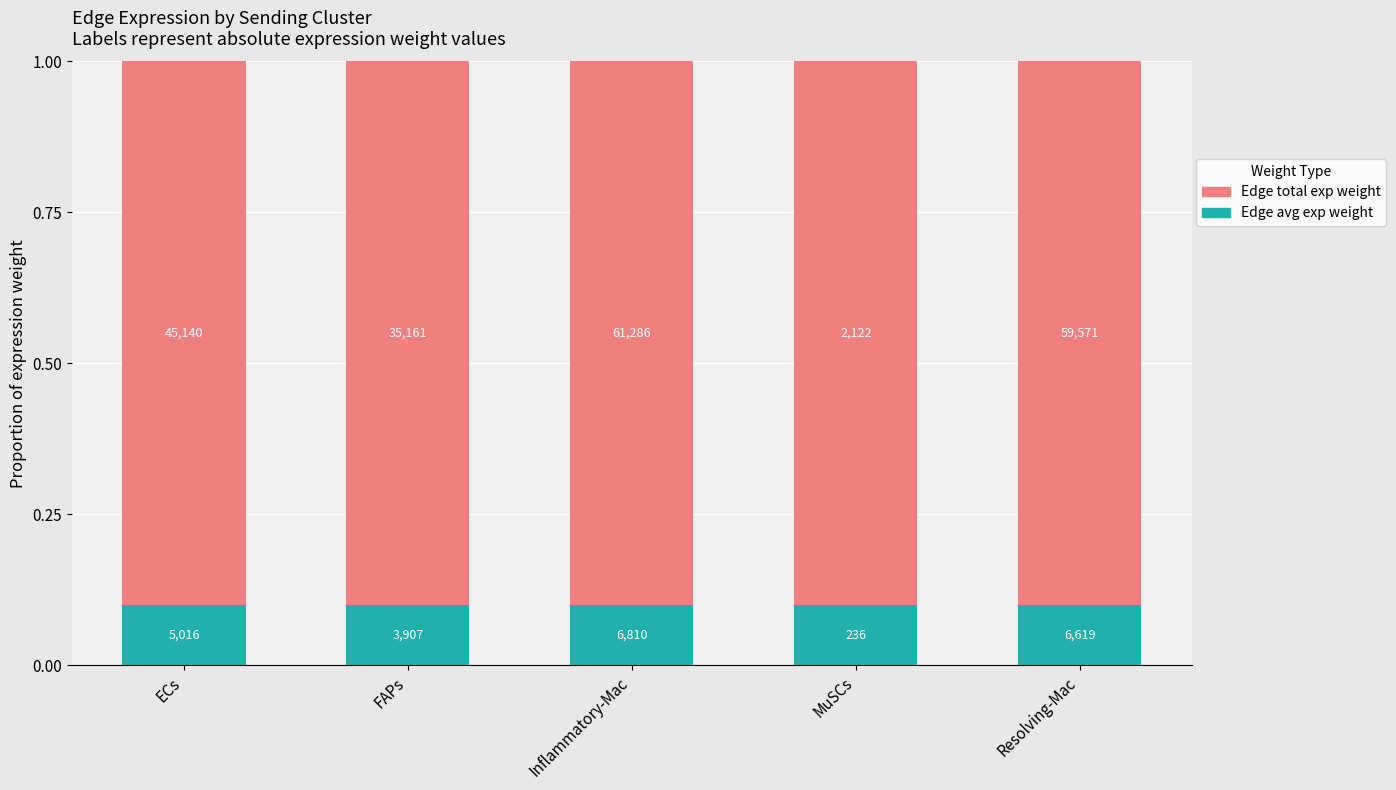

What are all the series names shown in the legend?

Edge total exp weight, Edge avg exp weight